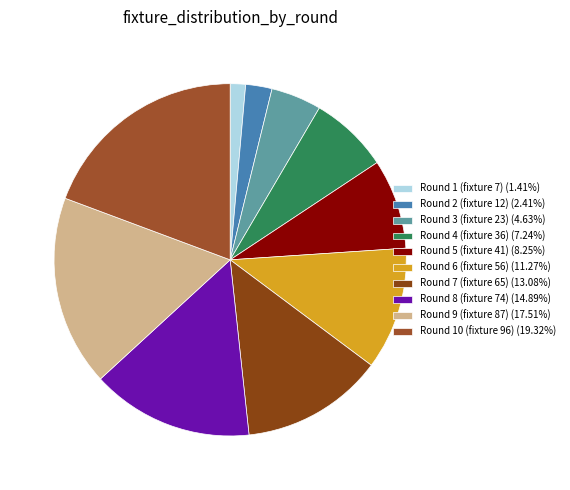

Which category has the biggest portion of the pie?

Round 10 (fixture 96)